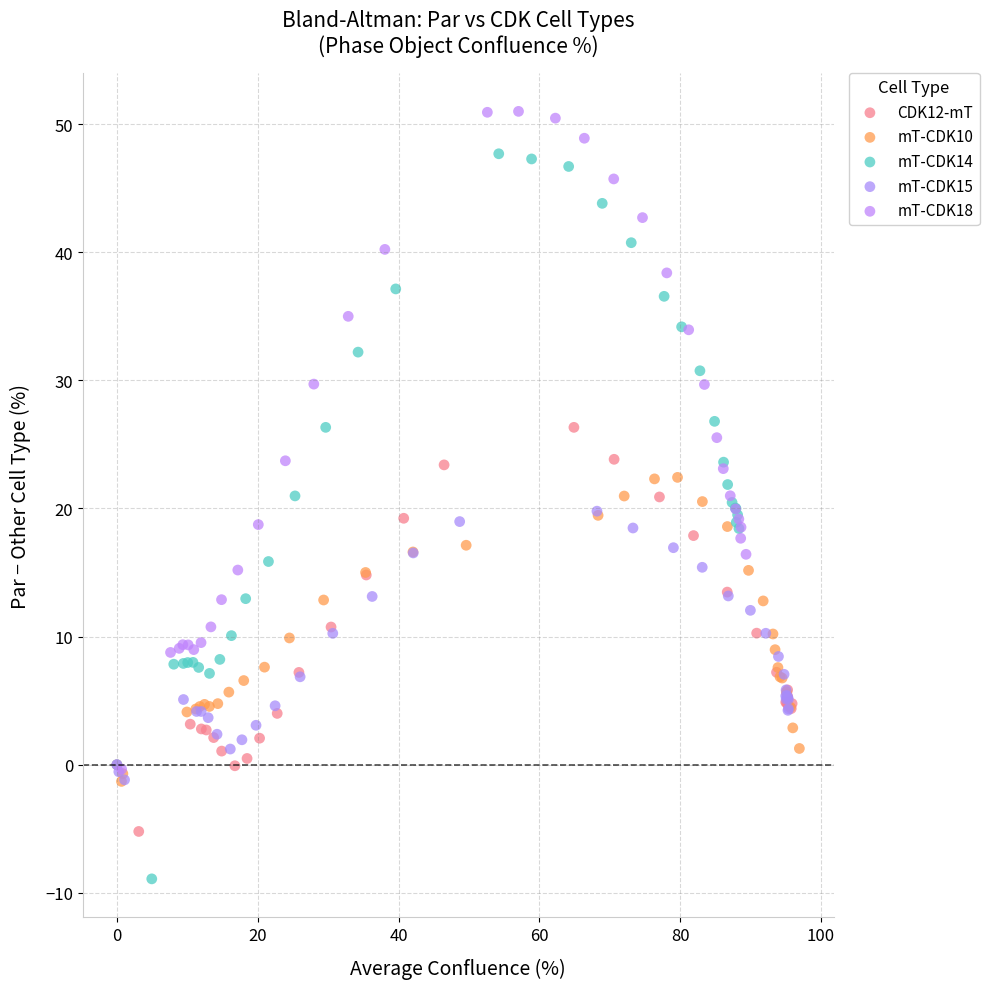

Which series contains the highest Y value?

mT-CDK18